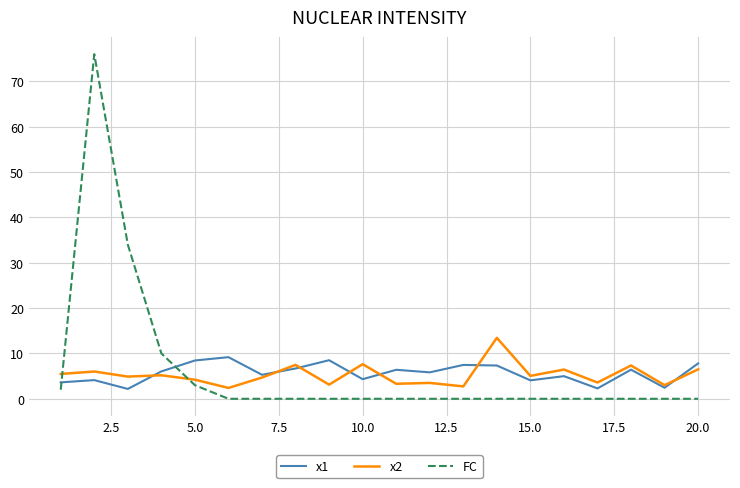

Which series has the widest spread of values?

FC